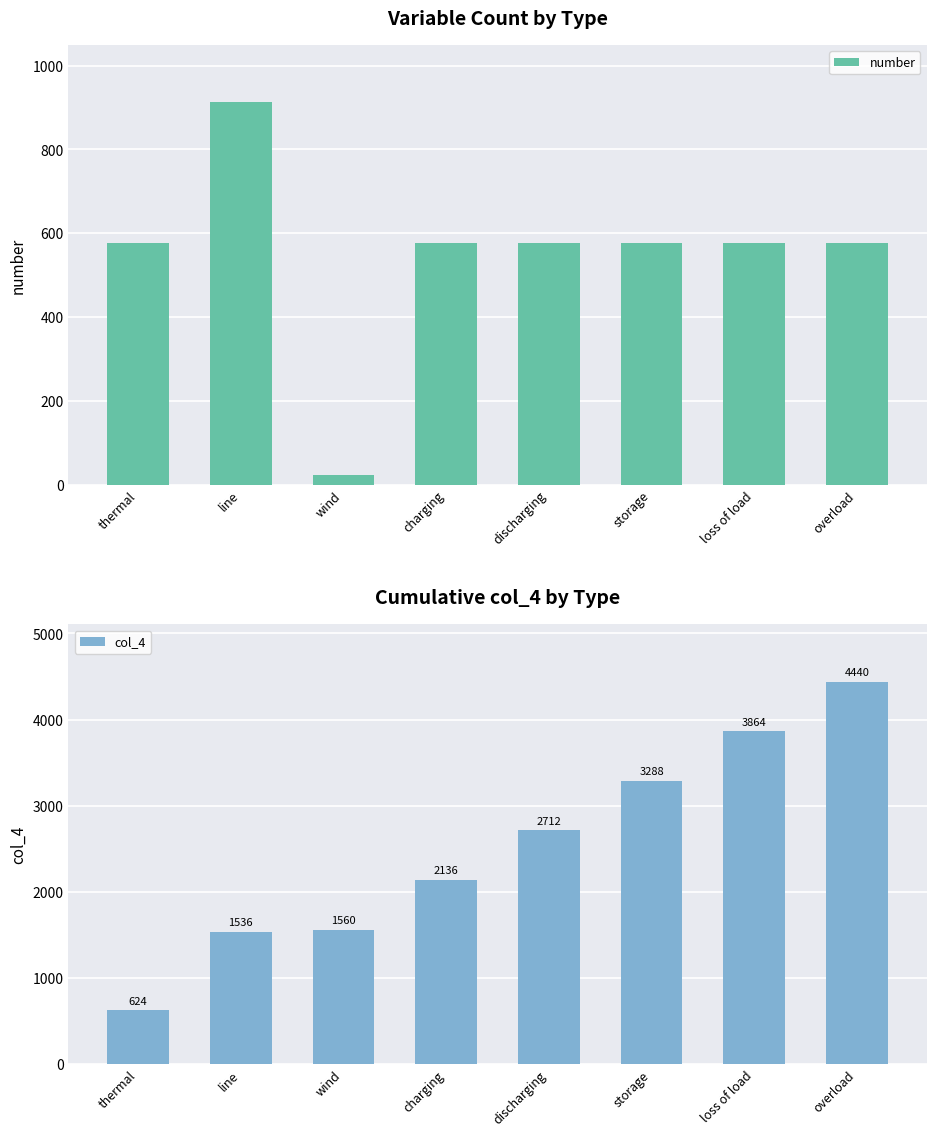

What is the approximate value of col_4 at wind?

1560